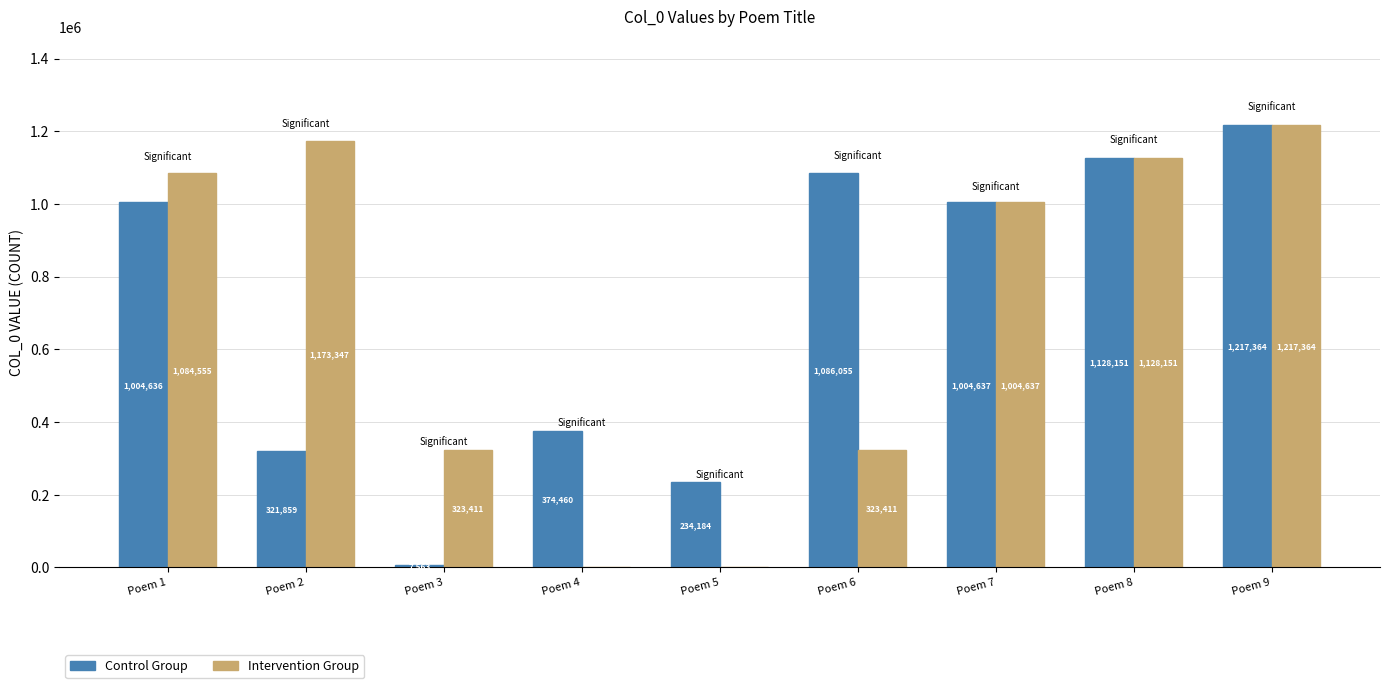

How many categories are shown in the chart?

9